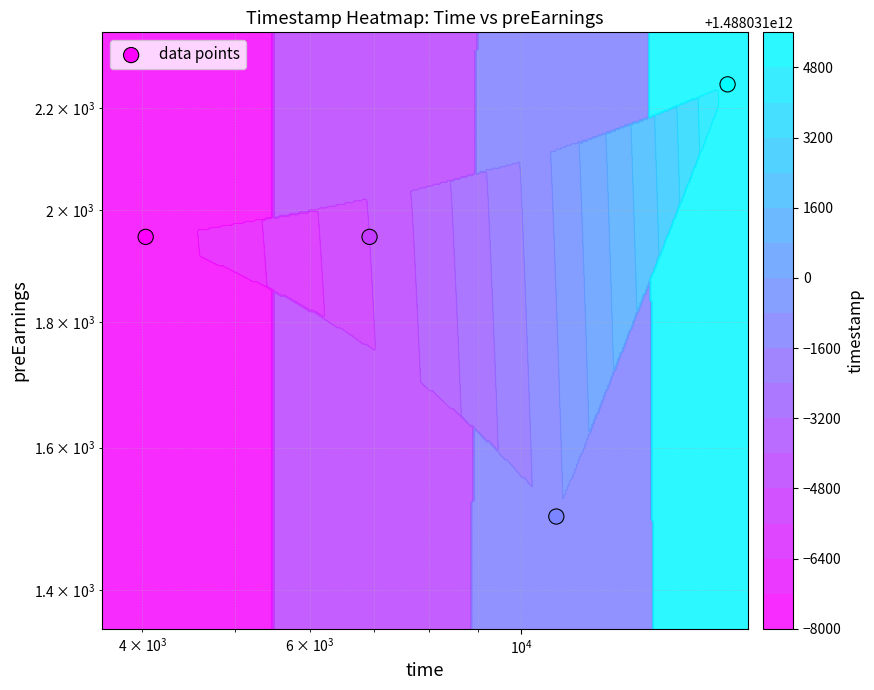

Is it true that the value at $\mathdefault{10^{3}}$ is 415?

False